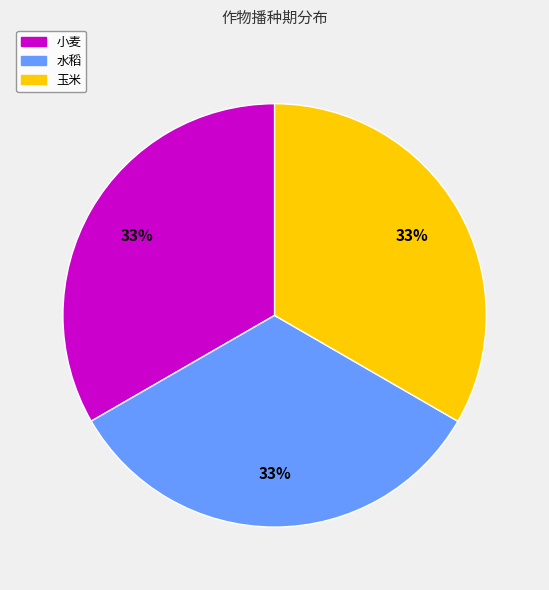

Count the number of slices in the pie.

3